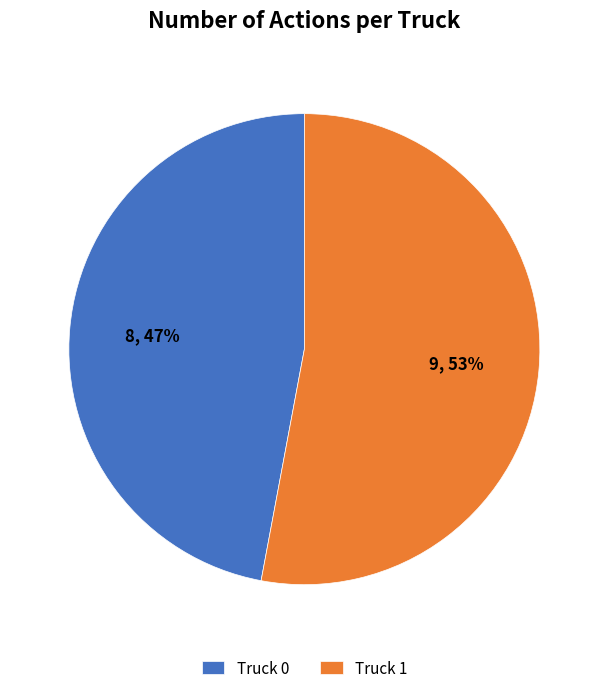

Does Truck 1 represent more than half of the total?

Yes